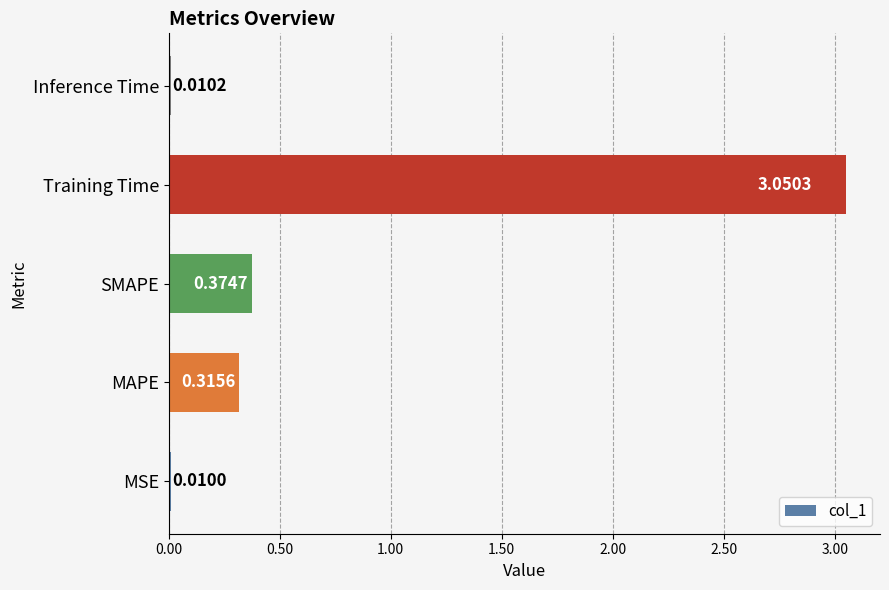

What is the change in value from MSE to Training Time?

+3.0